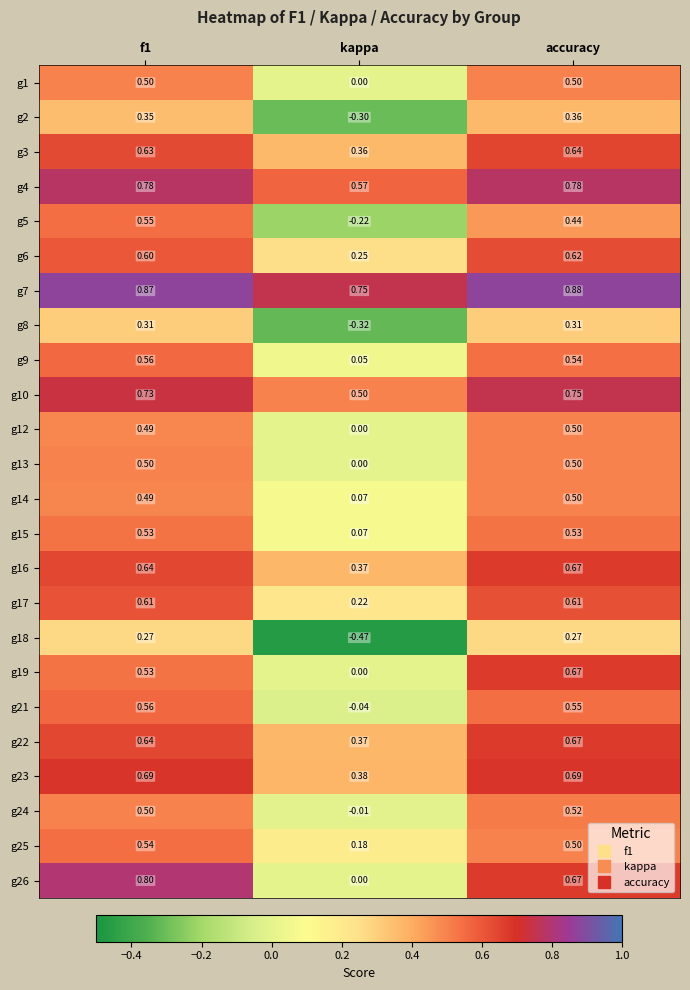

Where is g25 nearest to the value 0?

kappa